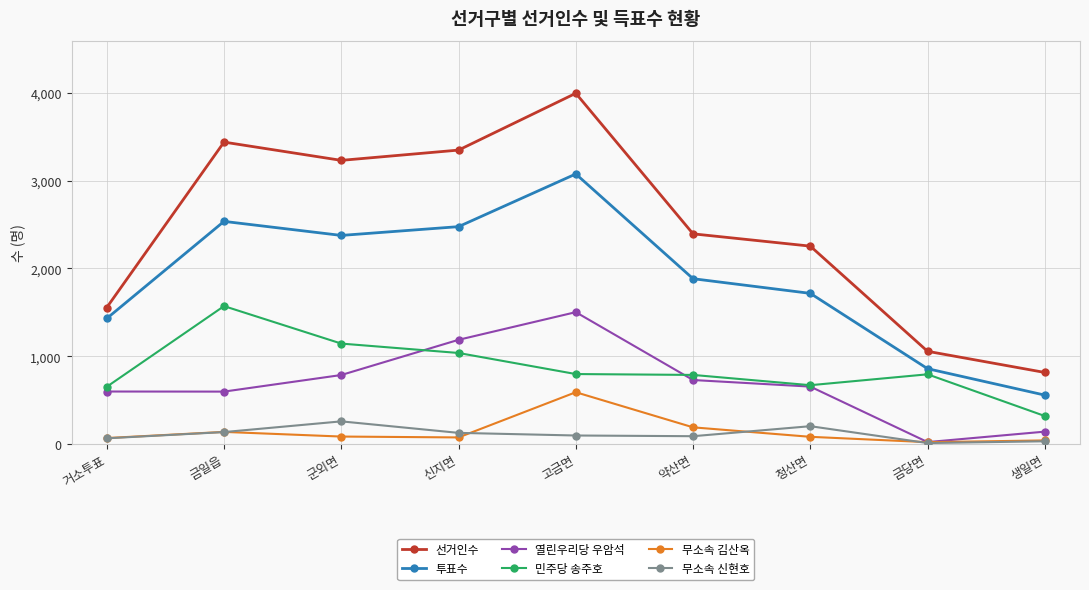

Which series has the largest range (max minus min)?

선거인수